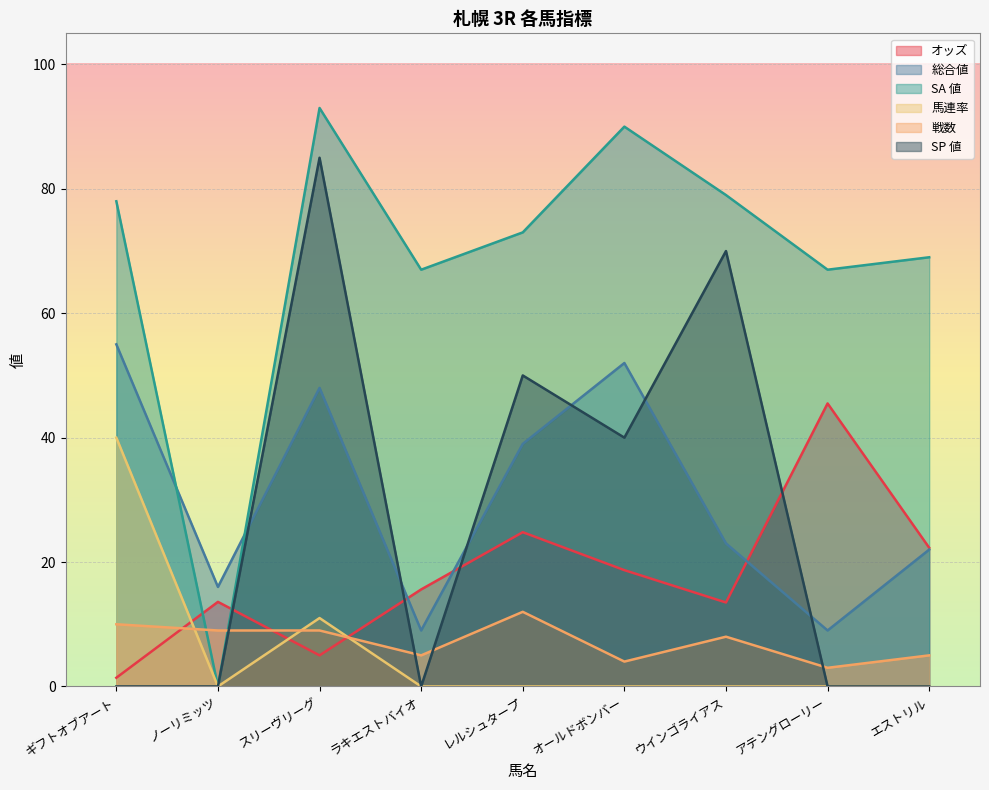

Reading left to right, list all the values displayed in this chart.

オッズ: 1.4	13.6	5.0	15.6	24.8	18.7	13.5	45.5	22.3
総合値: 55.0	16.0	48.0	9.0	39.0	52.0	23.0	9.0	22.0
SA 値: 78.0	0.0	93.0	67.0	73.0	90.0	79.0	67.0	69.0
馬連率: 40.0	0.0	11.0	0.0	0.0	0.0	0.0	0.0	0.0
戦数: 10.0	9.0	9.0	5.0	12.0	4.0	8.0	3.0	5.0
SP 値: 0.0	0.0	85.0	0.0	50.0	40.0	70.0	0.0	0.0